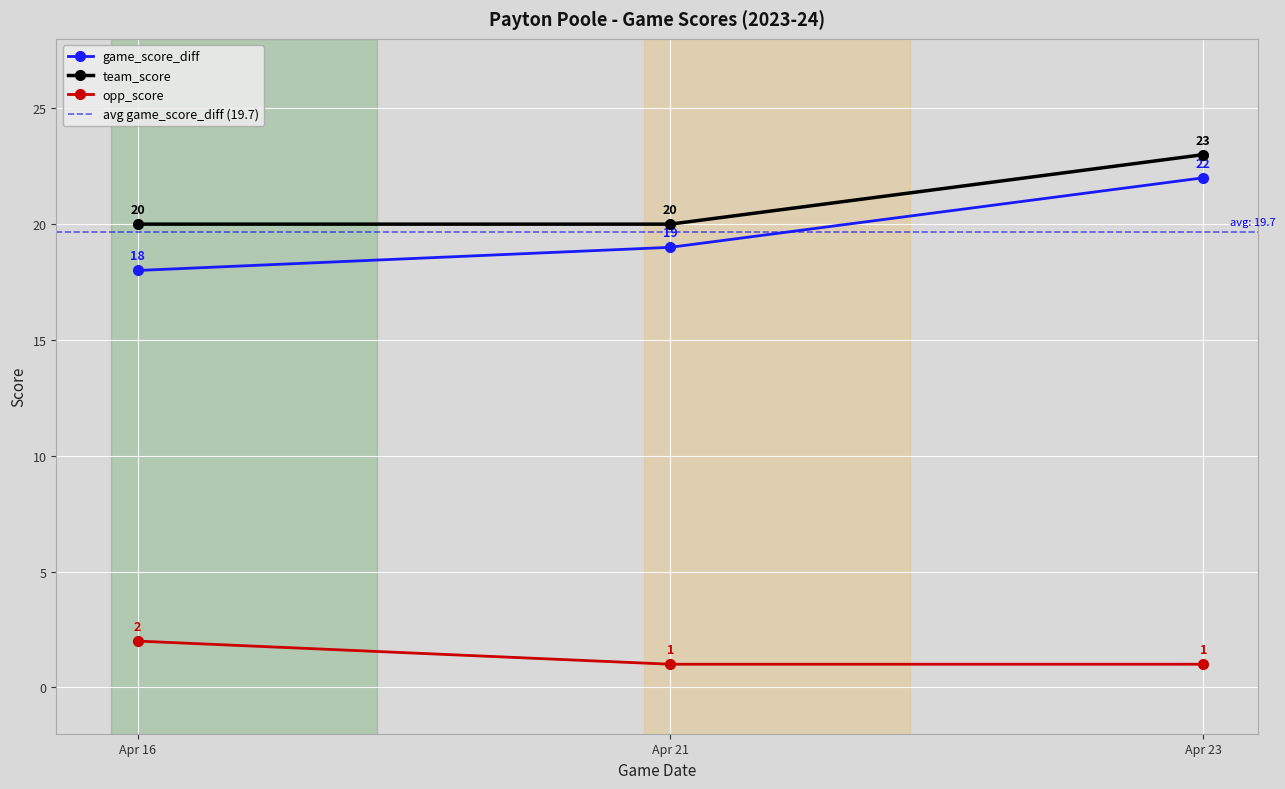

Read the game_score_diff value at Apr 16.

18